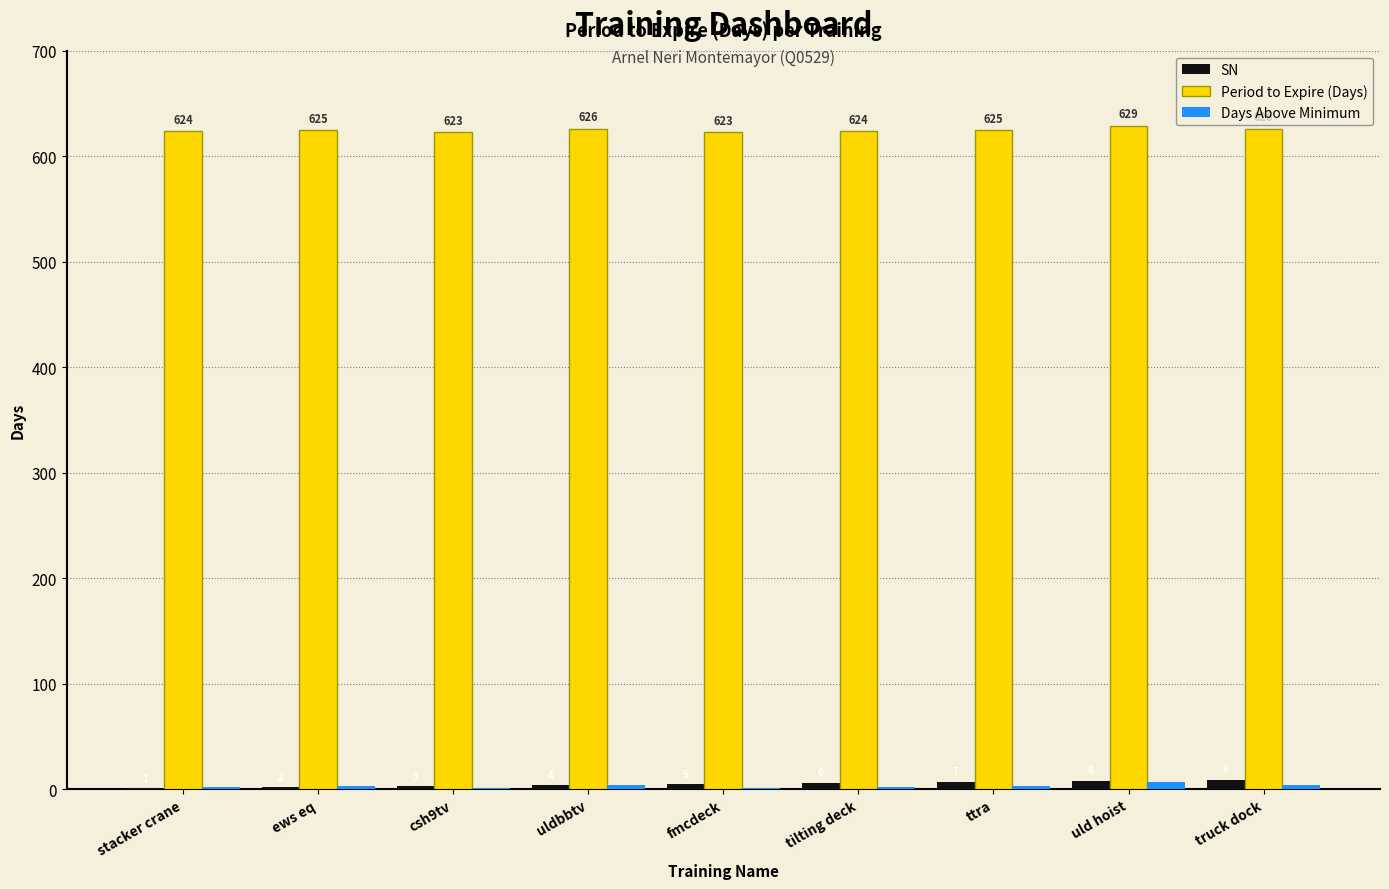

What is the maximum value for Period to Expire (Days)?

629